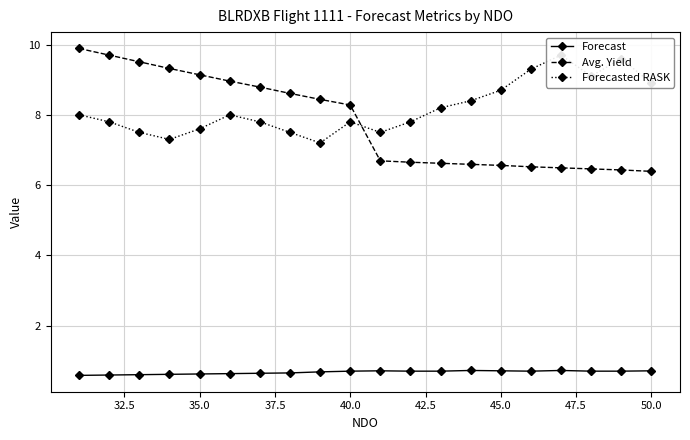

The value of Avg. Yield at 45.0 is 6.6. True or false?

True